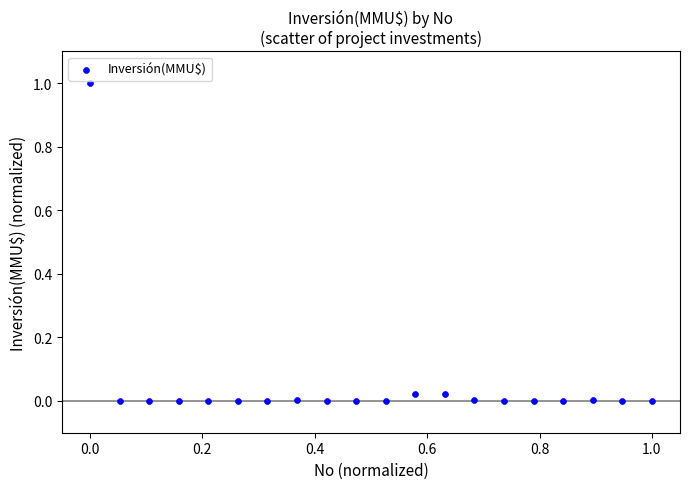

What is the range of X values (max minus min)?

1.0